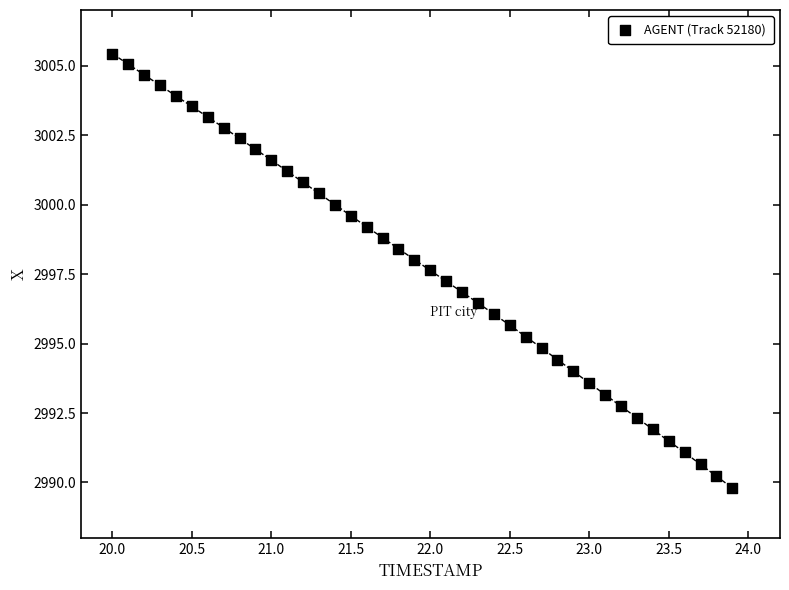

What is the range of Y values (max minus min)?

15.6